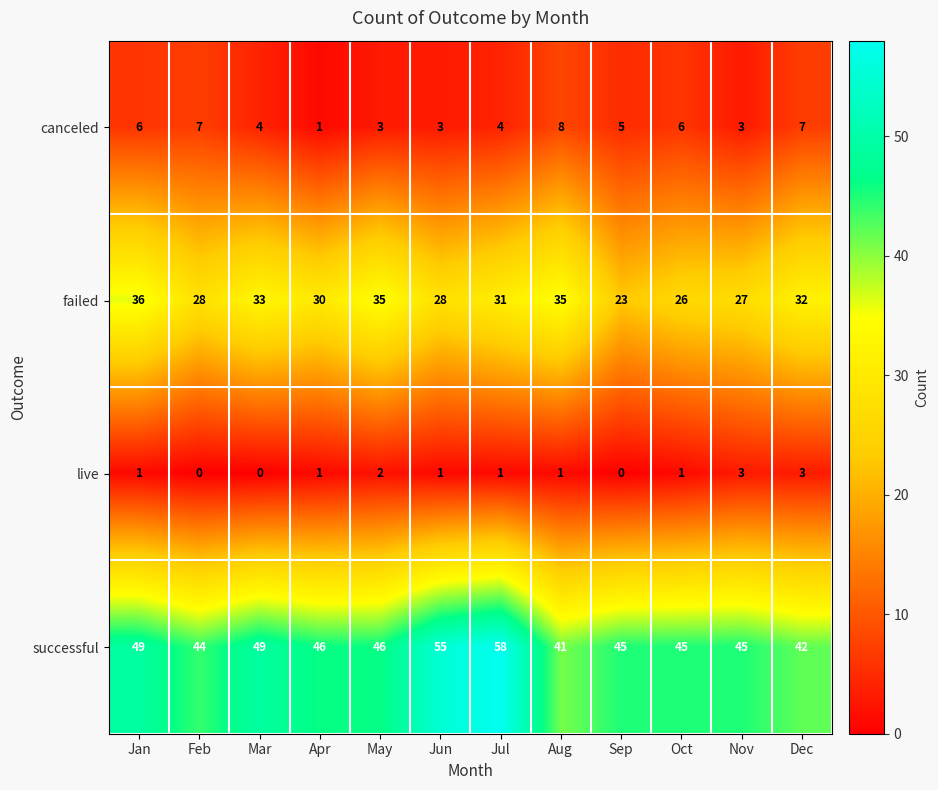

List the series in order of their peak value, lowest first.

live, canceled, failed, successful